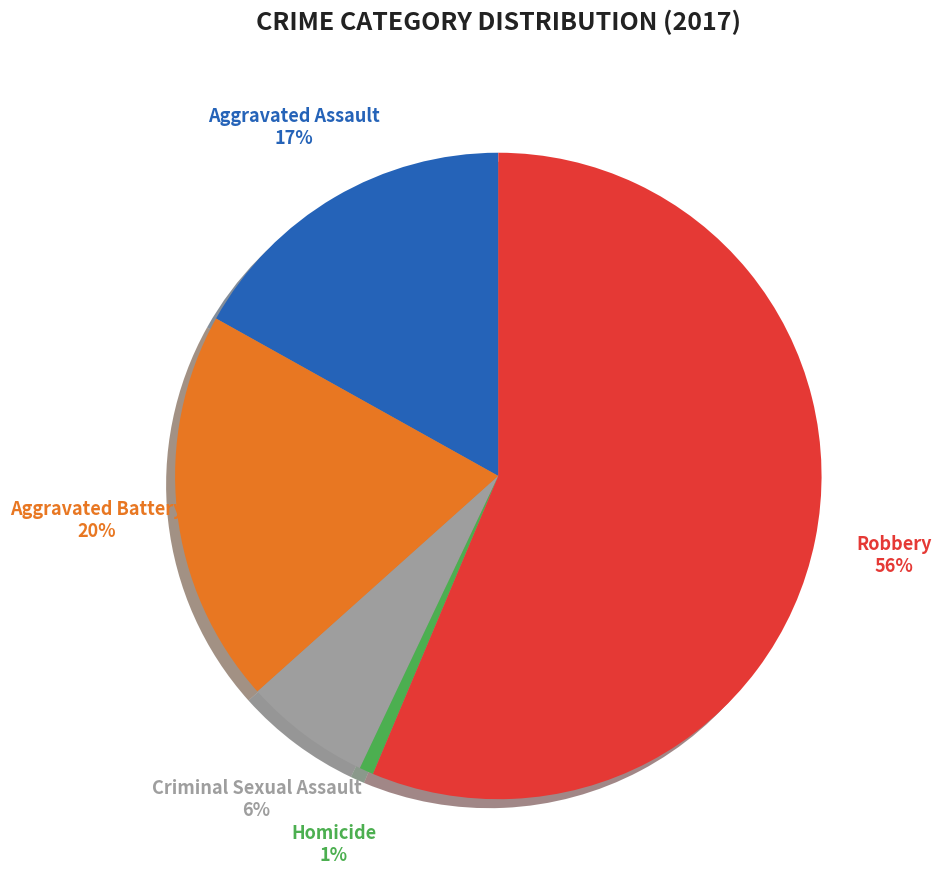

Is Homicide the majority of the pie?

No